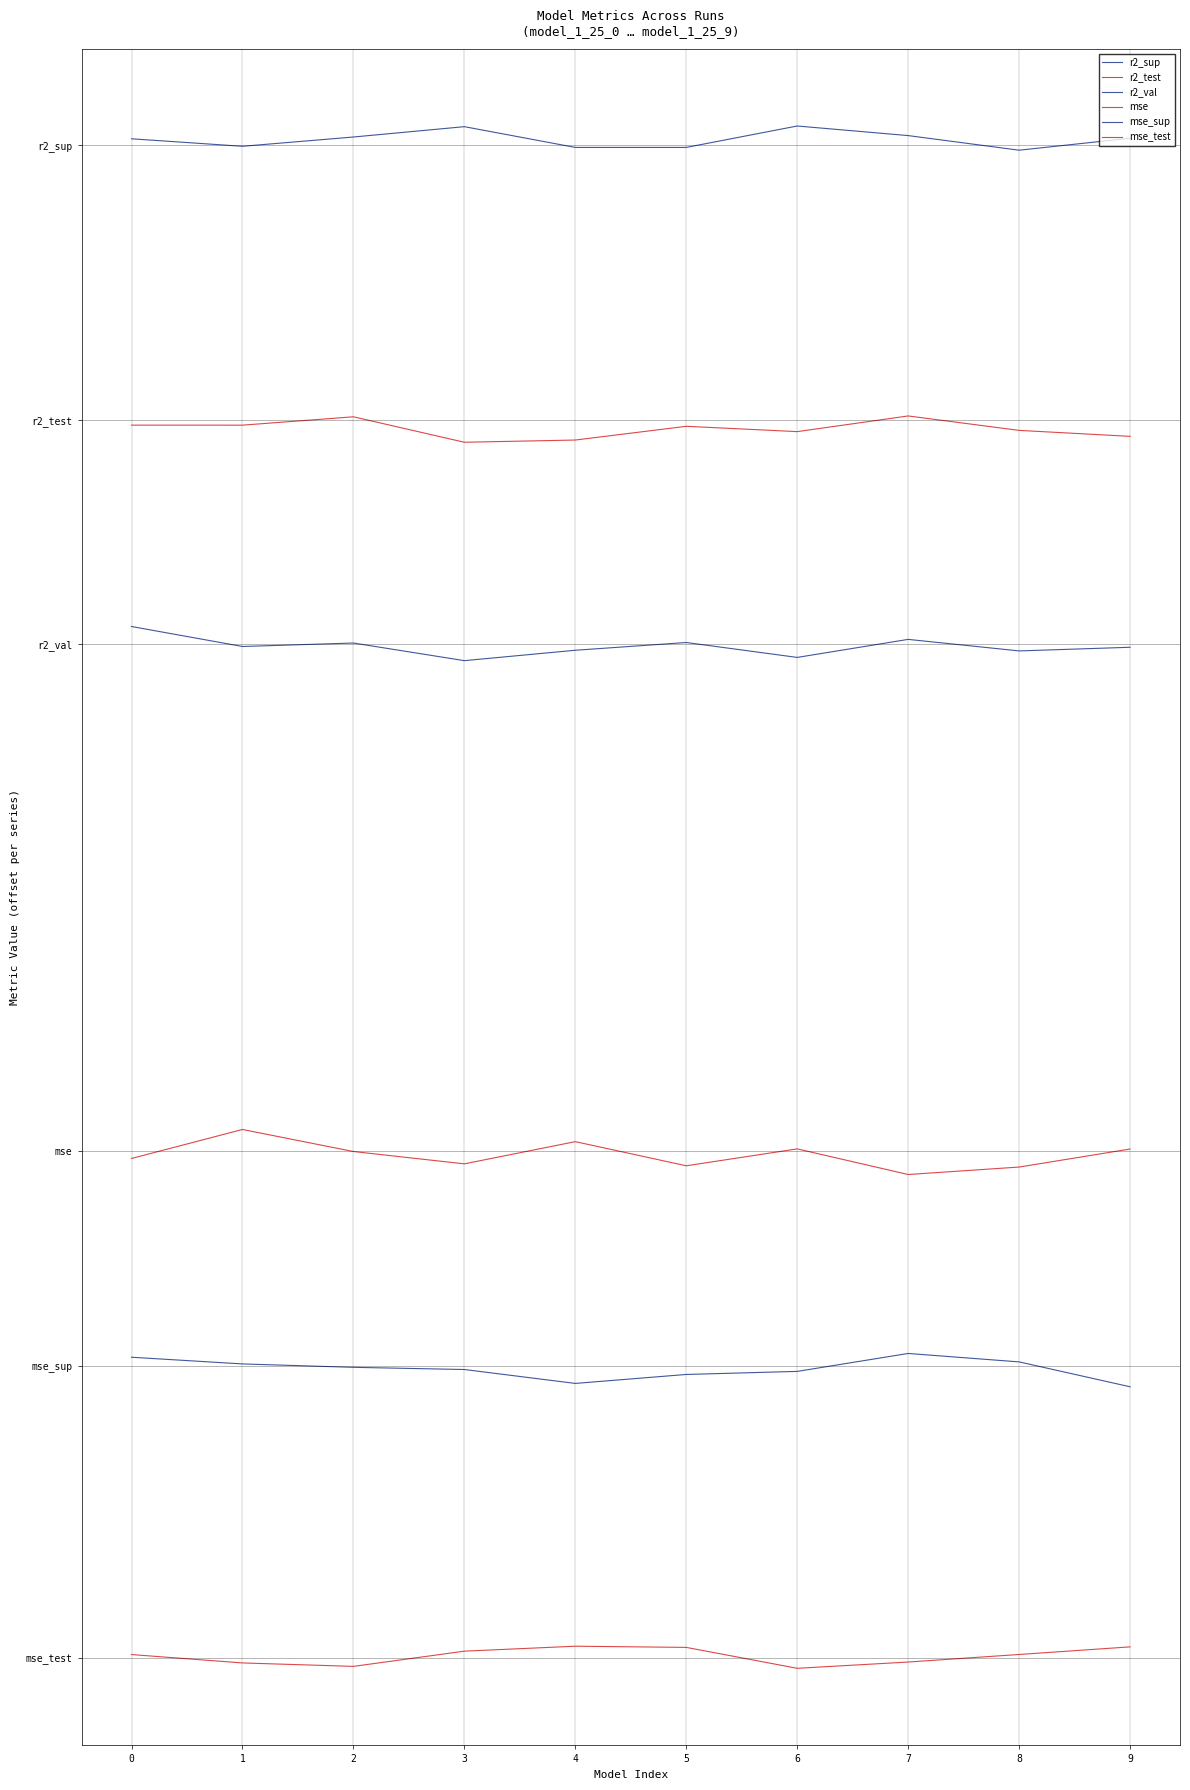

What is the difference between the highest and lowest values at 8?

5.1